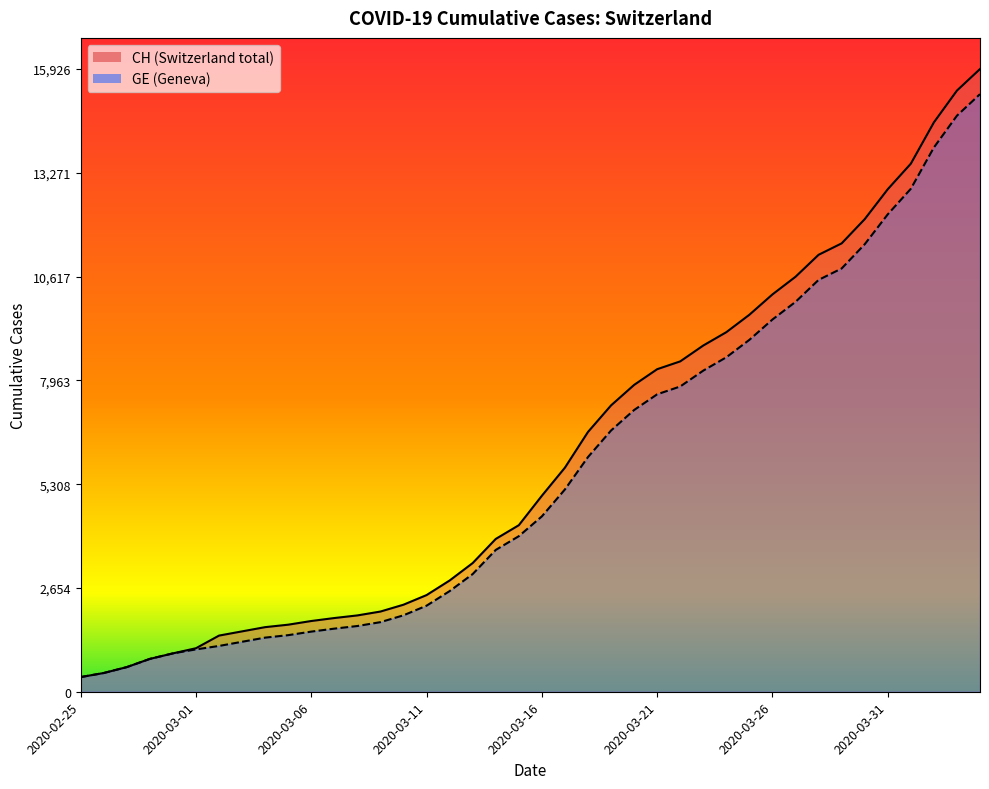

Where does the GE line series first go above 4485?

21